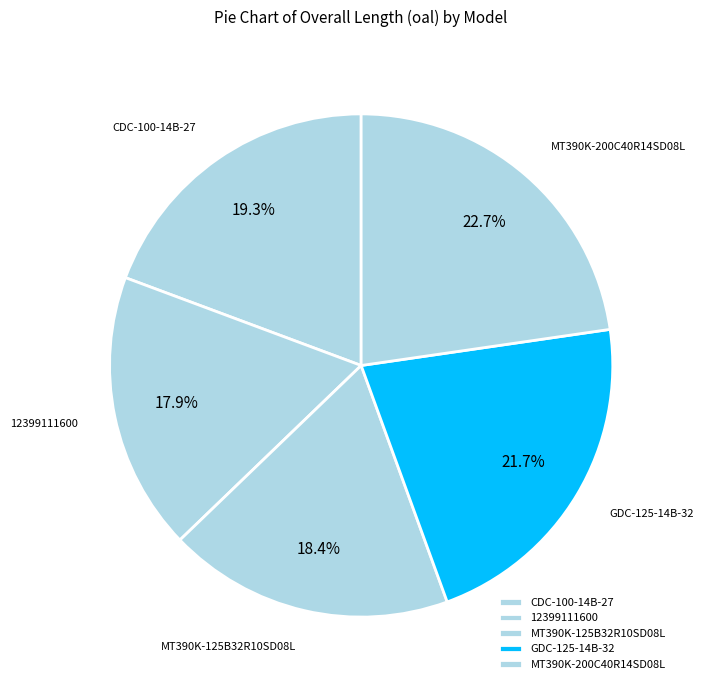

Count the number of slices in the pie.

5